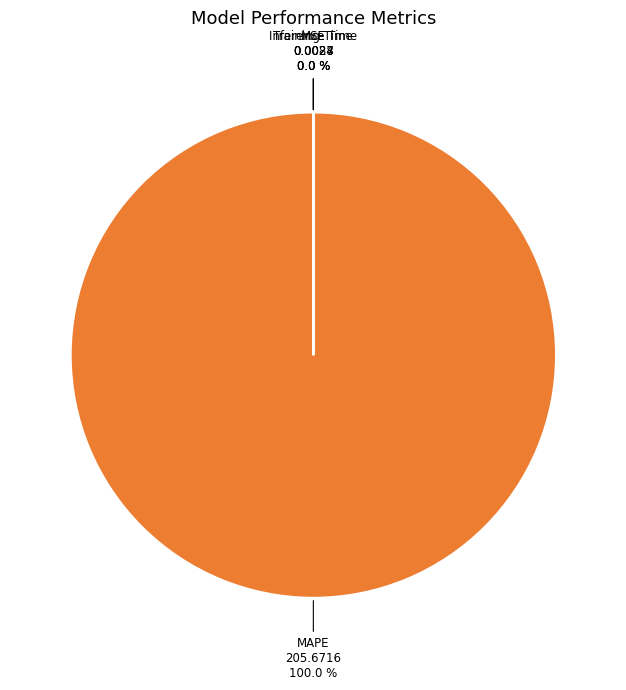

Which slice represents more than half of the pie?

MAPE